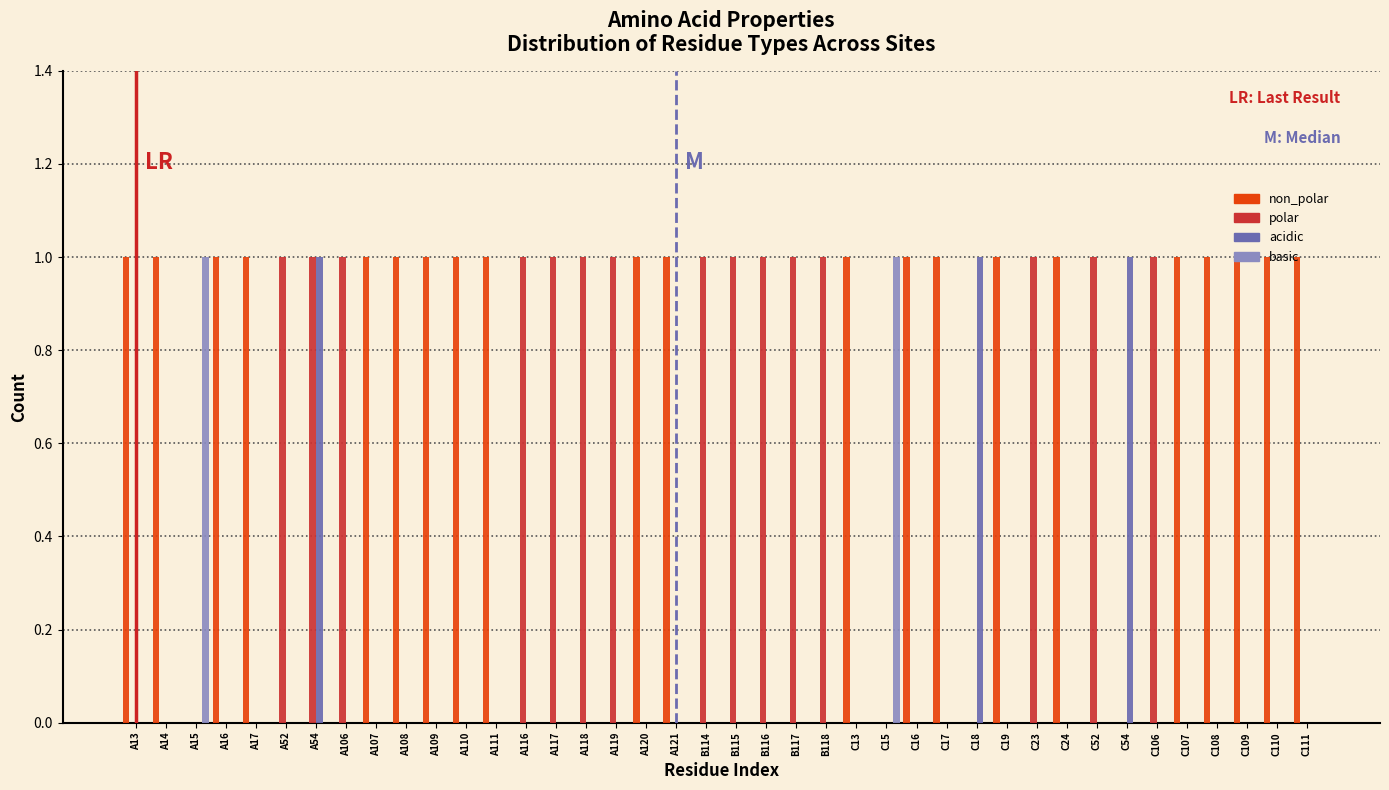

At which category is the sum across all series the highest?

A54